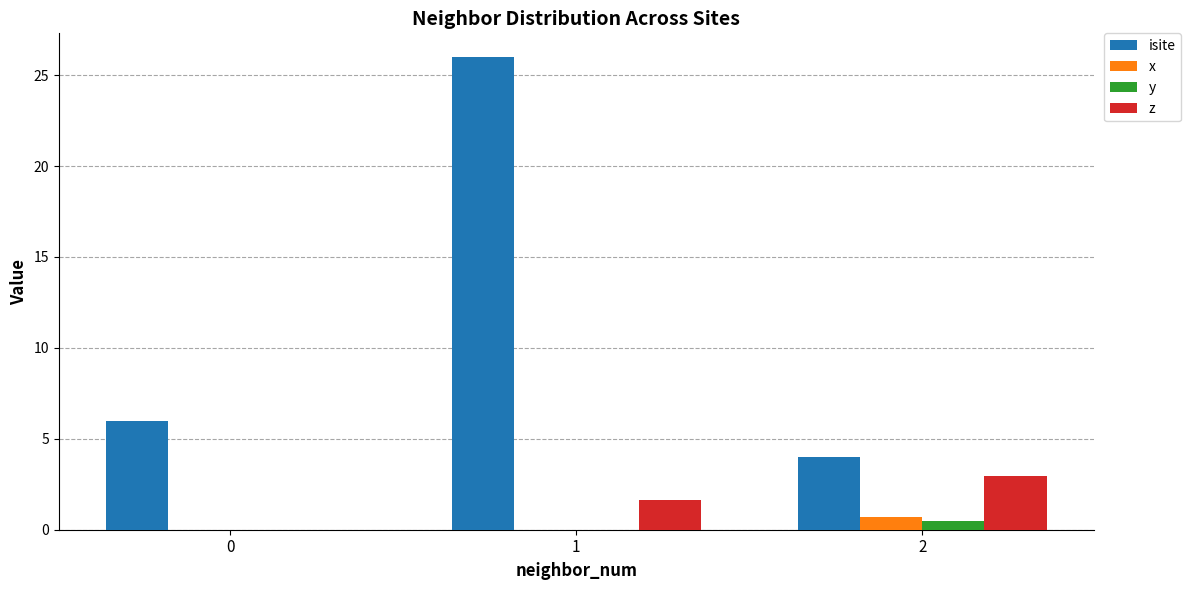

Are the bars horizontal?

No